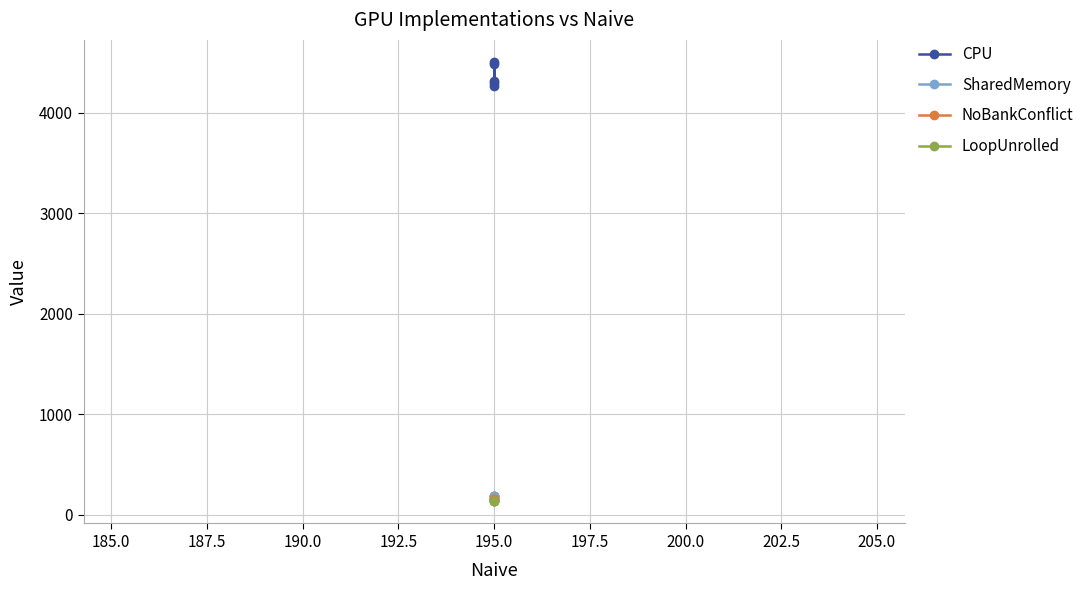

Reading left to right, what are all the values shown in this chart?

CPU: 4293	4504	4478	4263	4315
SharedMemory: 183	183	183	183	183
NoBankConflict: 155	155	155	155	155
LoopUnrolled: 130	130	130	130	130